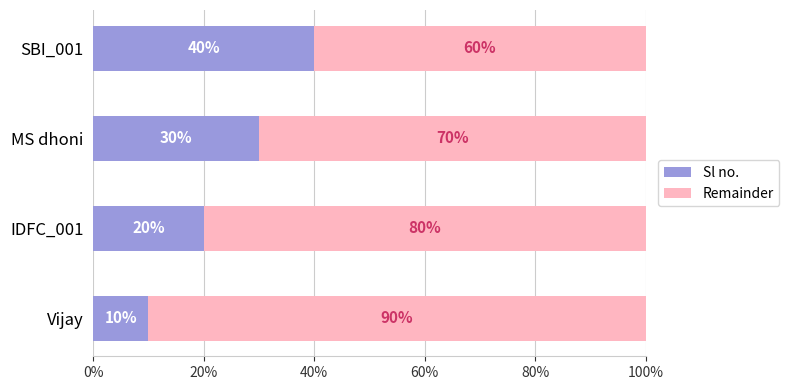

Rank the categories by Sl no. value from highest to lowest.

SBI_001, MS dhoni, IDFC_001, Vijay